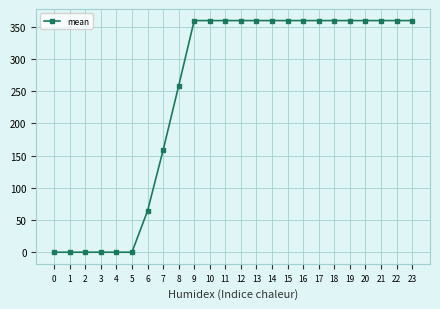

What is the value of the 12th point from the left?

359.4